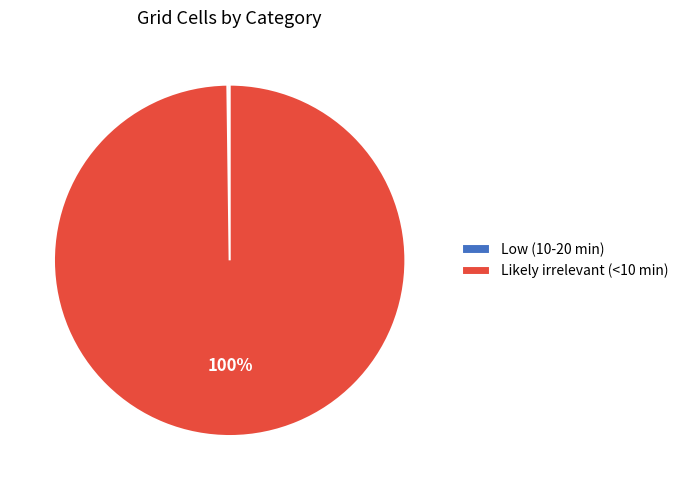

Is there any slice that represents more than half of the pie?

Yes